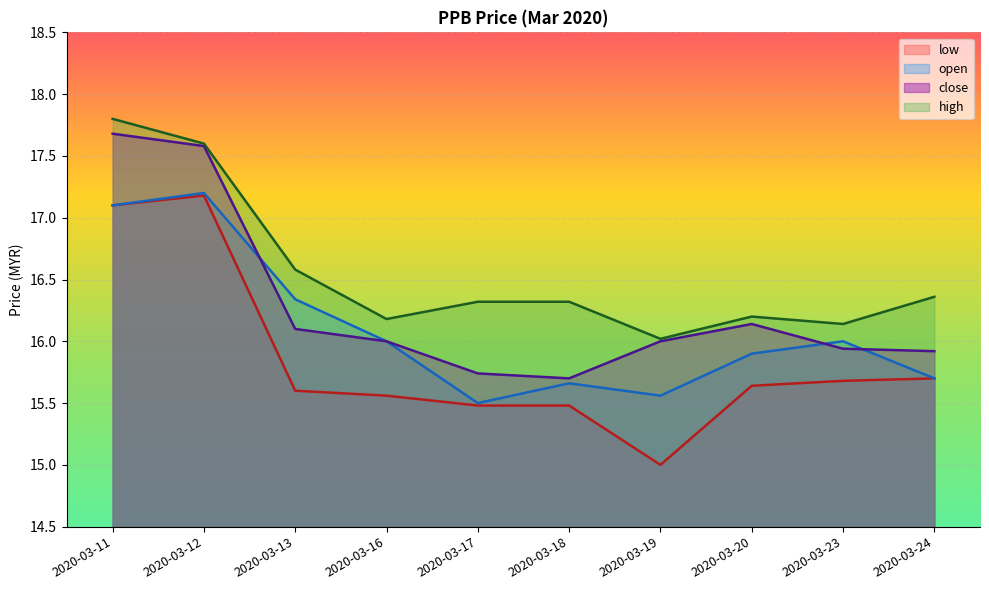

Which has a higher value, 2020-03-13 or 2020-03-11?

2020-03-11